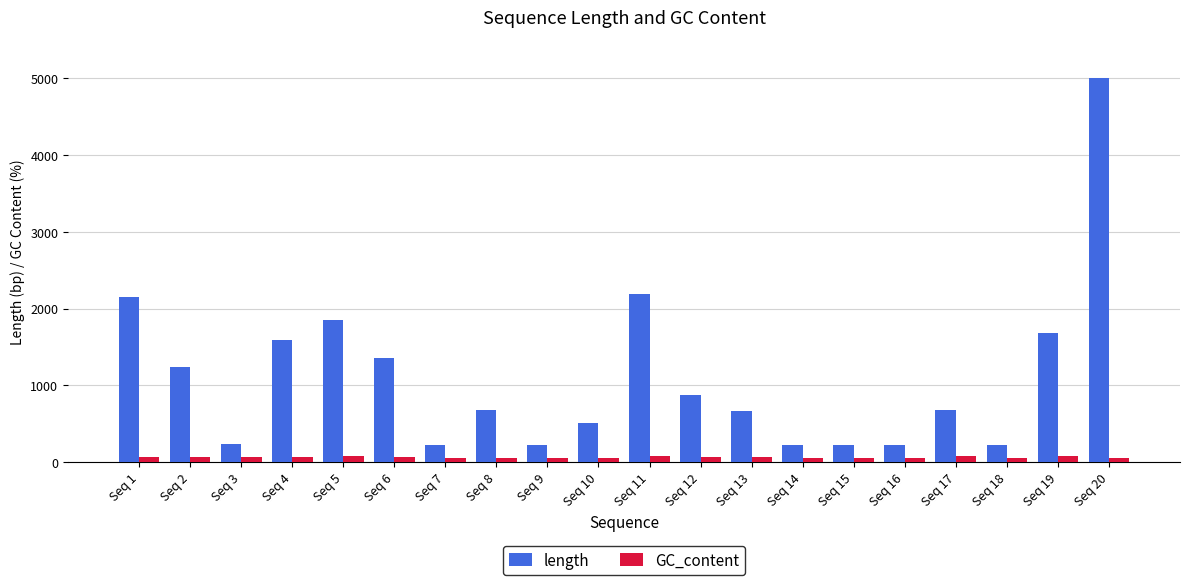

Where does the length series first go above 685?

Seq 1